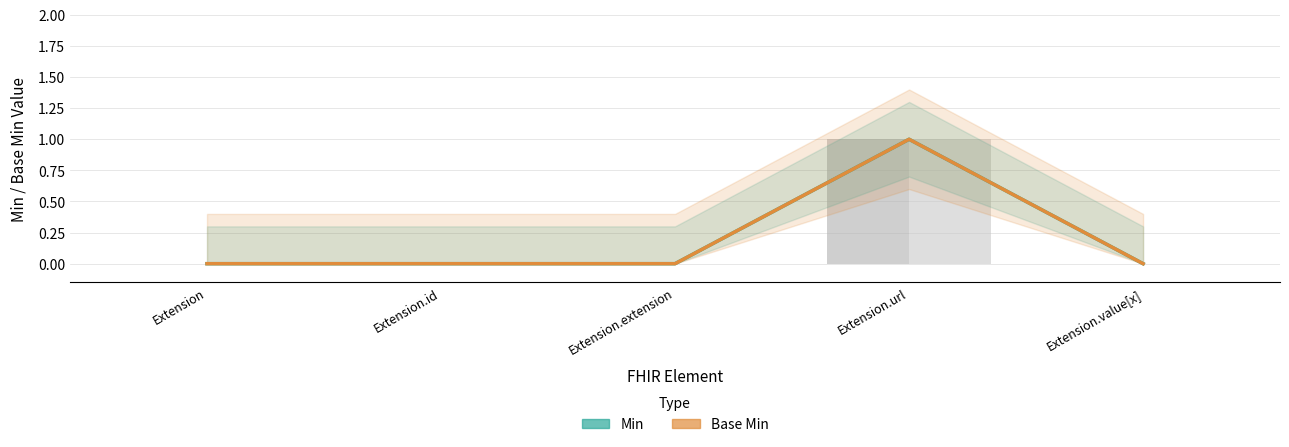

Where is Base Min (Estimate based on partial data) nearest to the value 0?

Extension